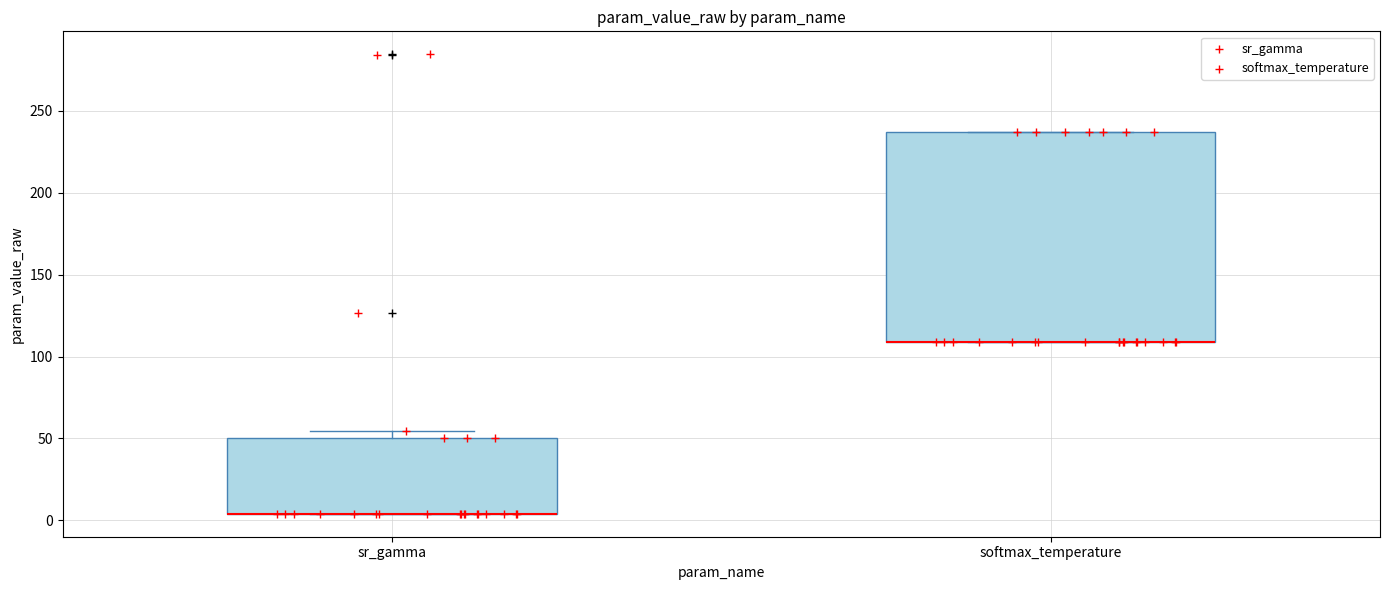

Reading left to right, read every box against the y-axis: the position of its median line, the range the box covers, and the ends of its whiskers. The values are not printed on the chart, so give them approximately, as read against the axis.

sr_gamma: median 5 (drawn on the box's lower edge), box 5 to 50, whiskers 5 to 55
softmax_temperature: median 110 (drawn on the box's lower edge), box 110 to 235, whiskers 110 to 235